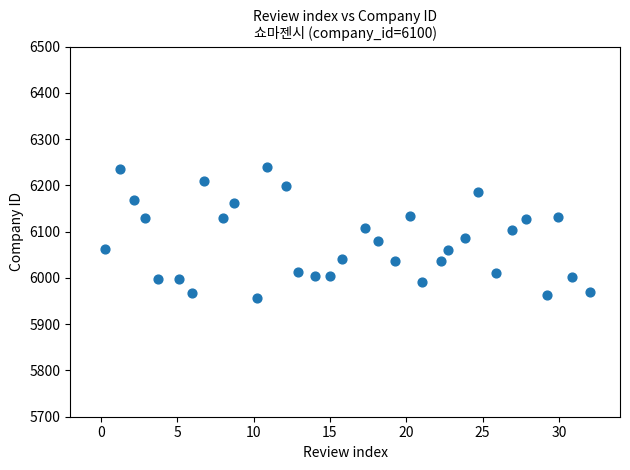

What is the range of Y values (max minus min)?

284.8